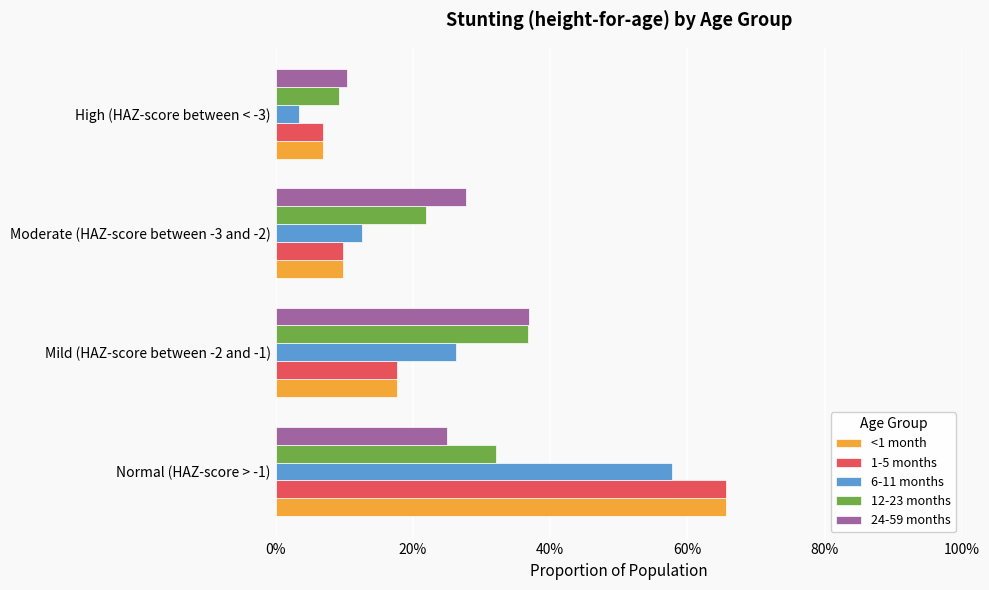

Rank the categories by 1-5 months value from highest to lowest.

Normal (HAZ-score > -1), Mild (HAZ-score between -2 and -1), Moderate (HAZ-score between -3 and -2), High (HAZ-score between < -3)